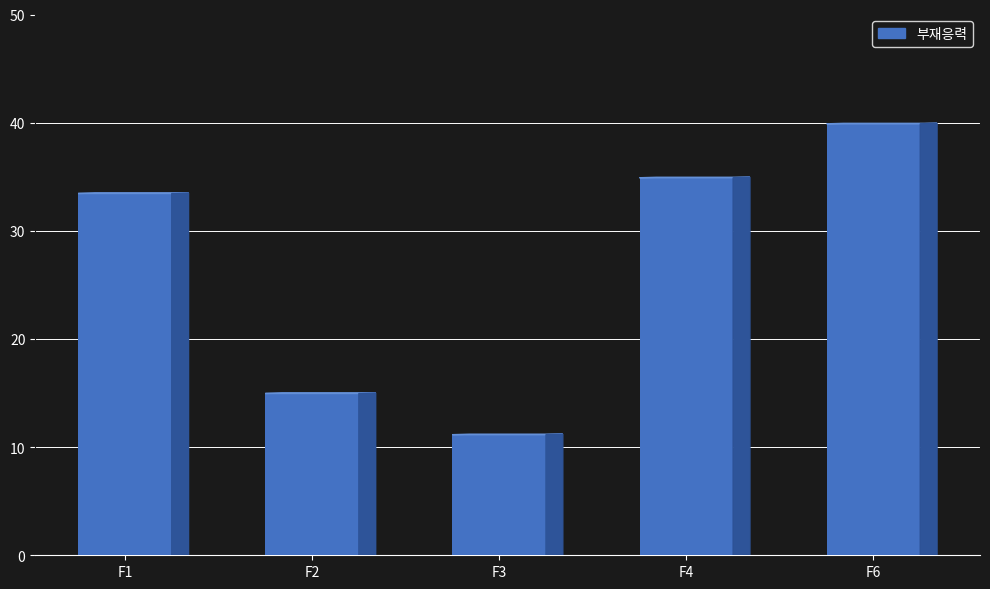

Are the bars horizontal?

No